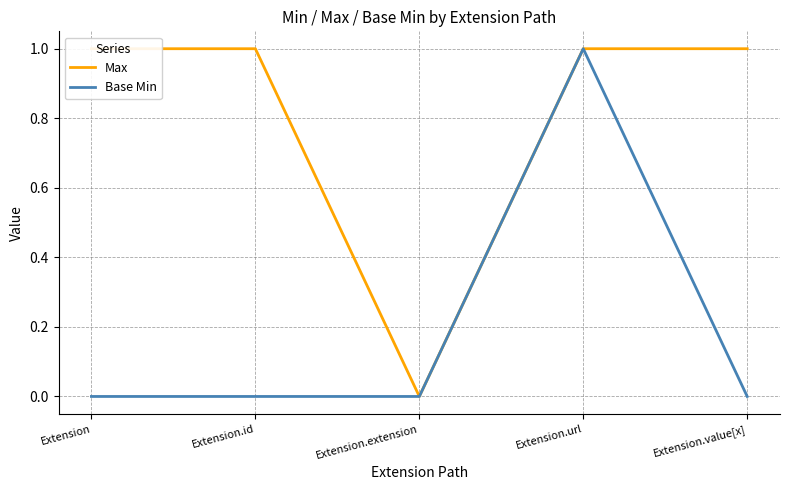

What is the label of the 3rd point from the right?

Extension.extension